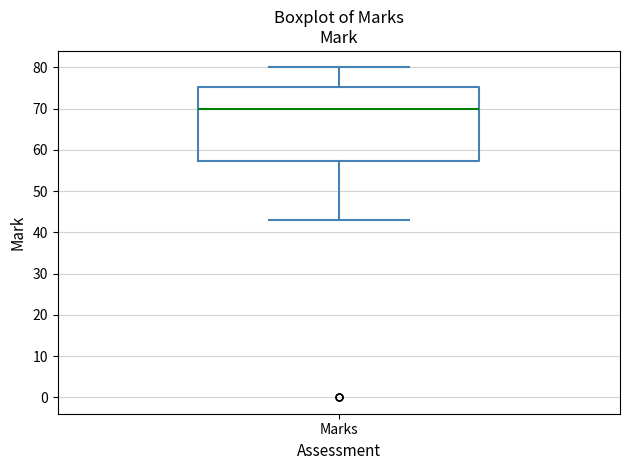

Transcribe this box plot: give where the median line is, the range the box spans, and where the two whiskers end, as read against the y-axis. The values are not printed on the chart, so give them approximately, as read against the axis.

median 70, box 57 to 75, whiskers 43 to 80